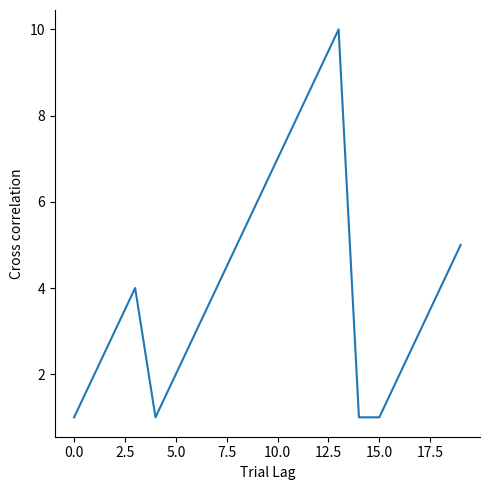

What is the greatest value displayed?

10